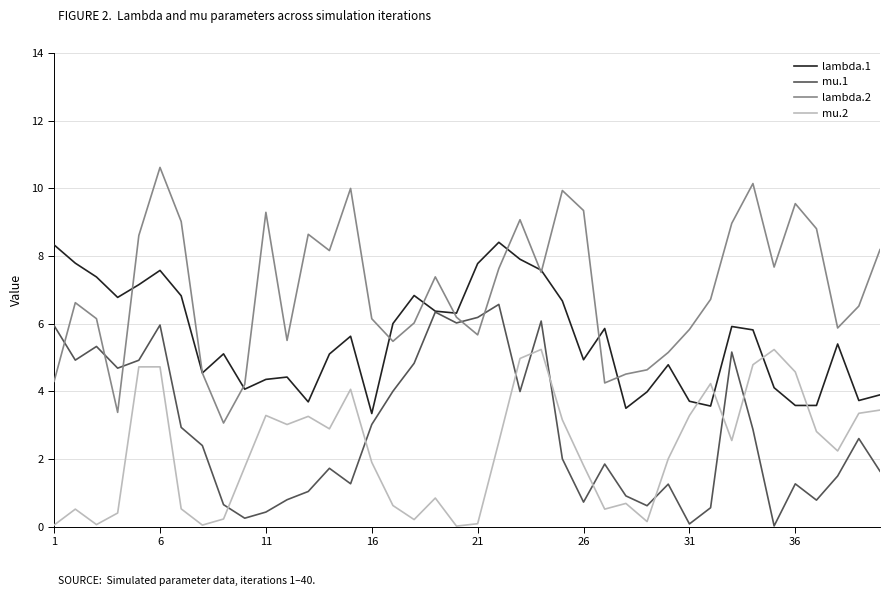

What is the difference between the maximum and minimum values in the mu.2 series?

5.2